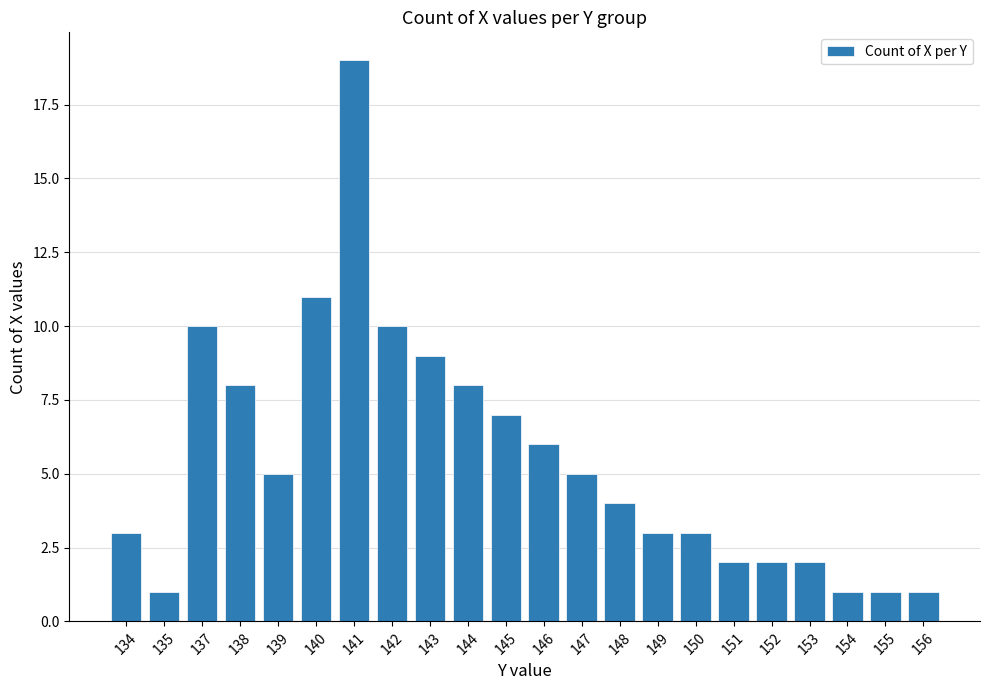

How many bars are there in total?

22